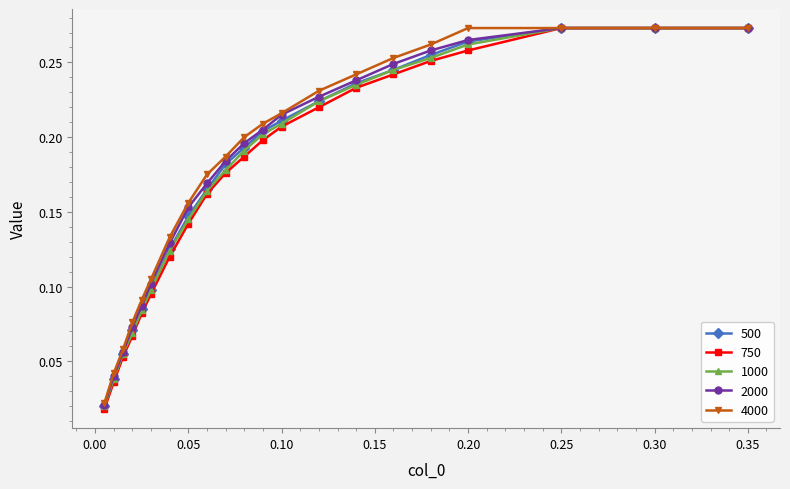

What are all the series names shown in the legend?

500, 750, 1000, 2000, 4000